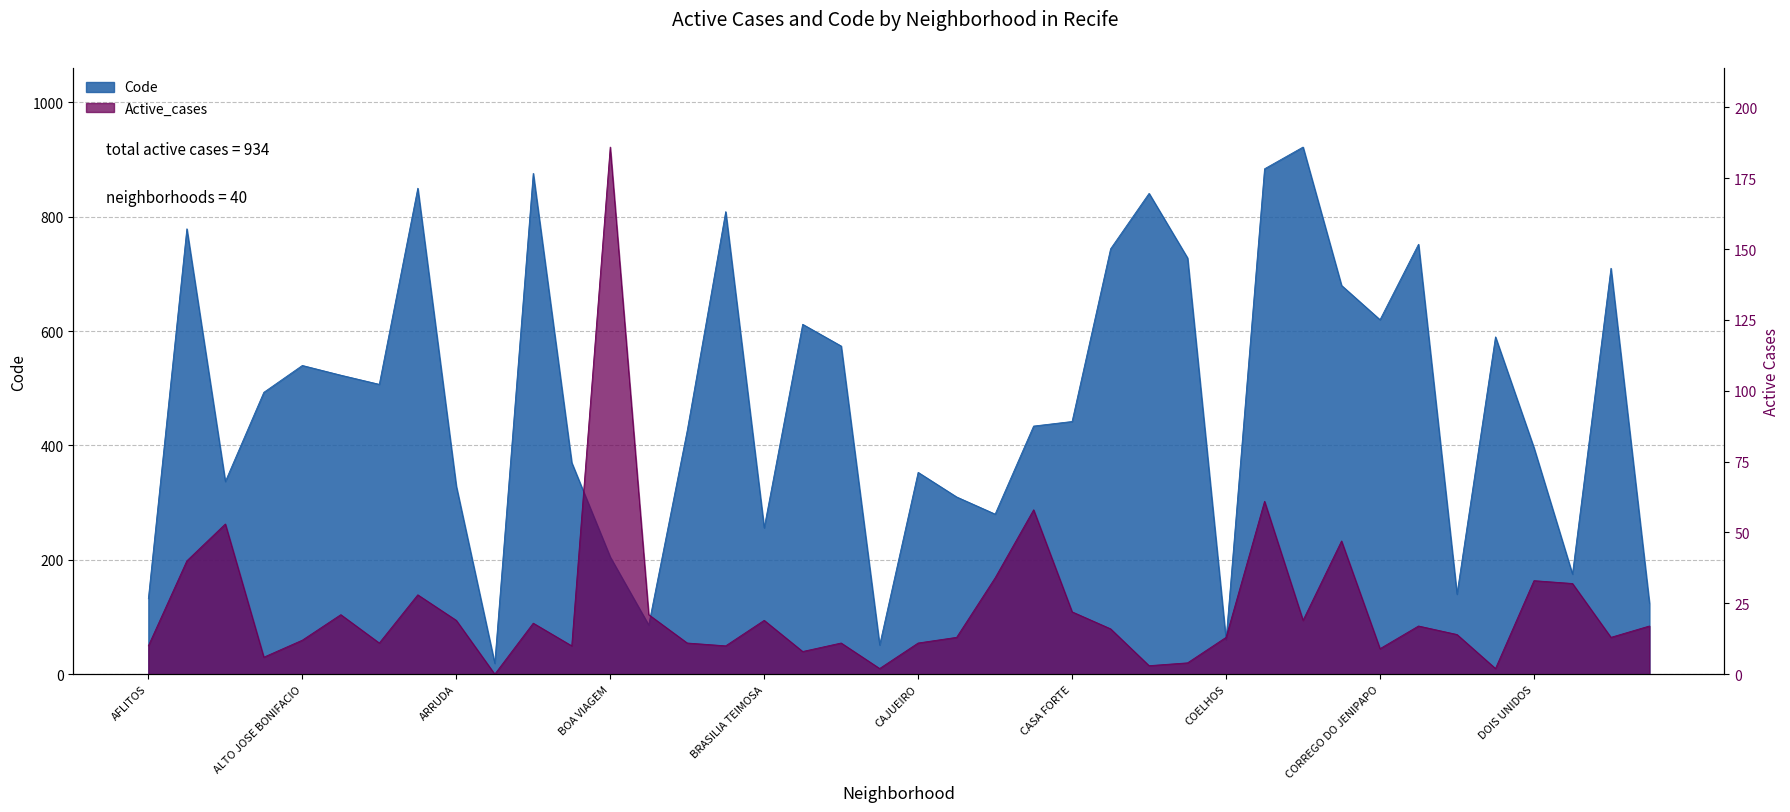

Is it true that Active_cases equals 11 at BOMBA DO HEMETERIO?

True